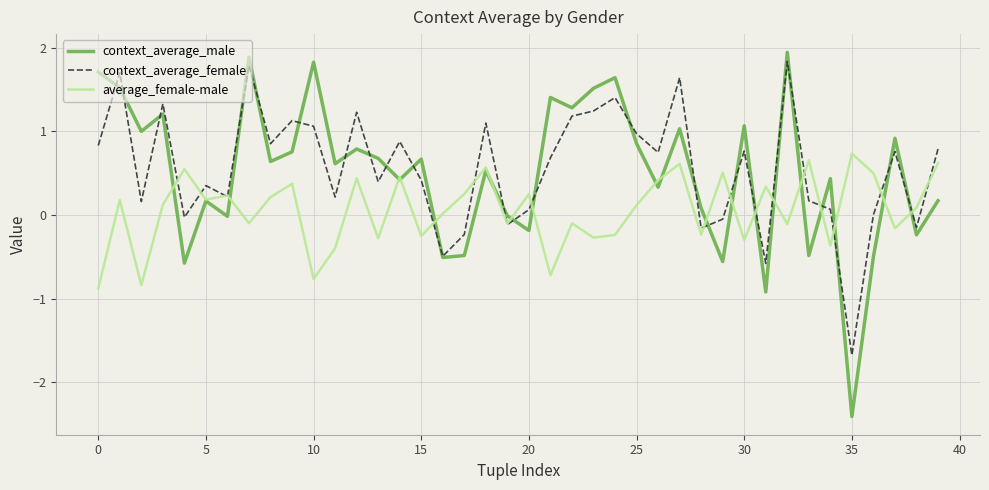

In context_average_male, how many points are higher than both neighbors (excluding endpoints)?

14